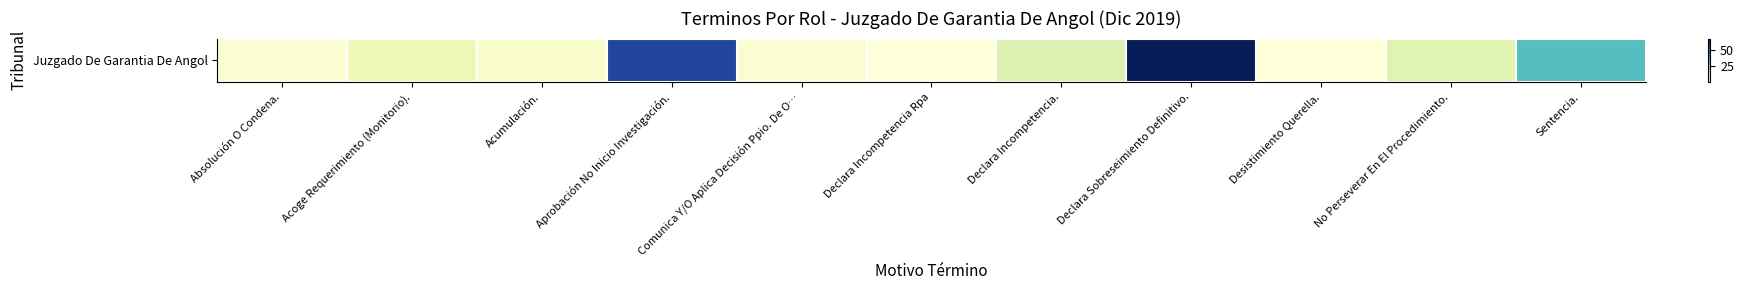

What is the maximum value shown in the chart?

67